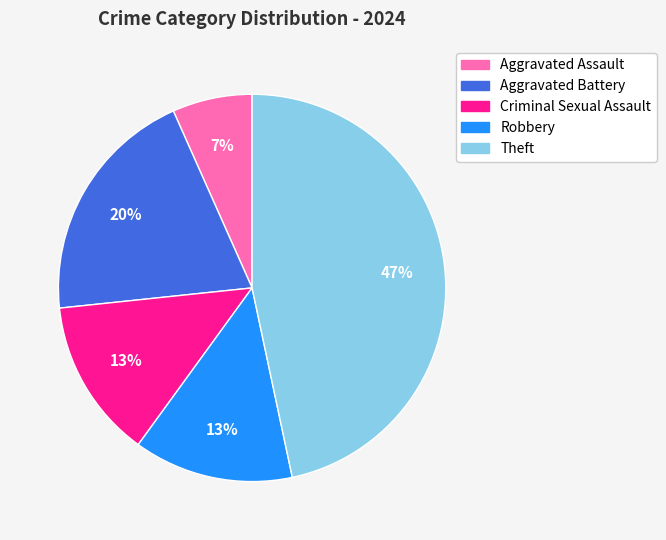

To the nearest percent, what is the difference between the largest and smallest slice percentages?

40%